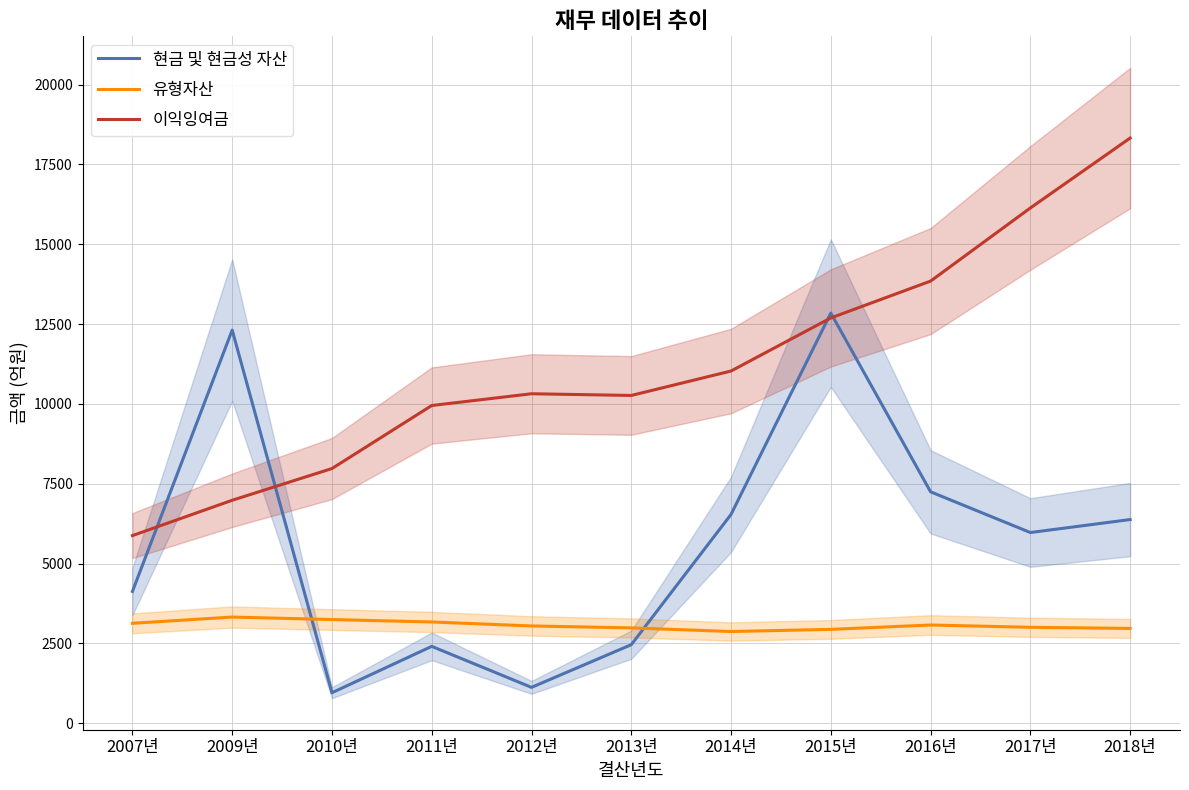

What is the lowest value of the 이익잉여금 series?

5875.0